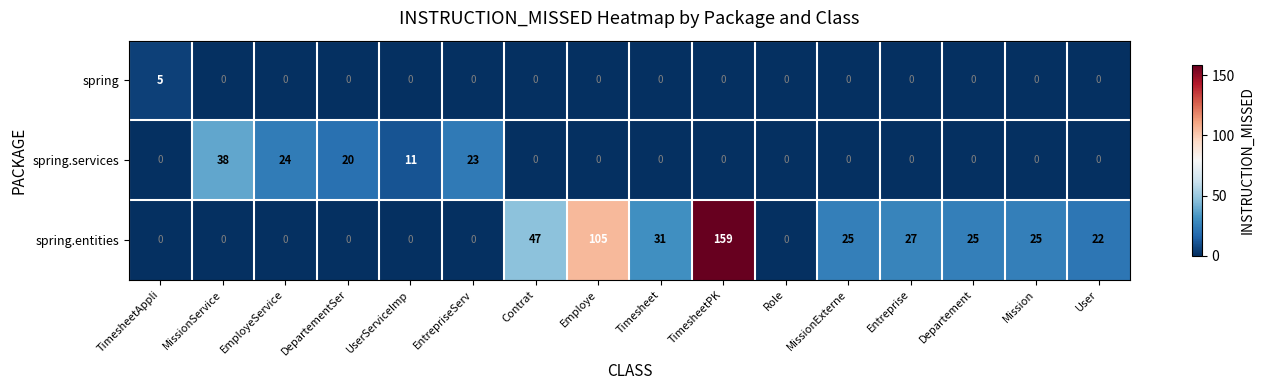

Rank the series by their average value, from highest to lowest.

spring.entities, spring.services, spring